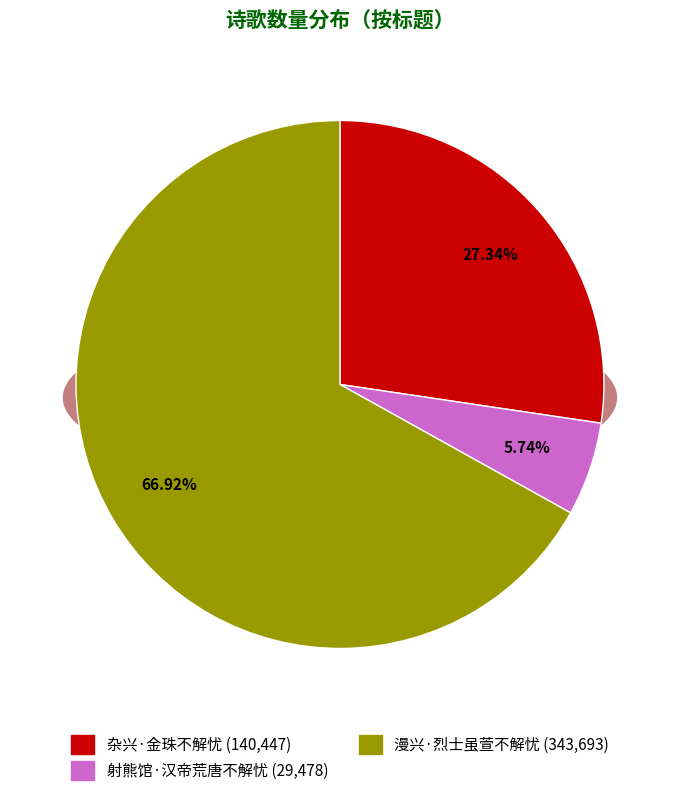

What percentage is NOT represented by 射熊馆·汉帝荒唐不解忧?

94.3%